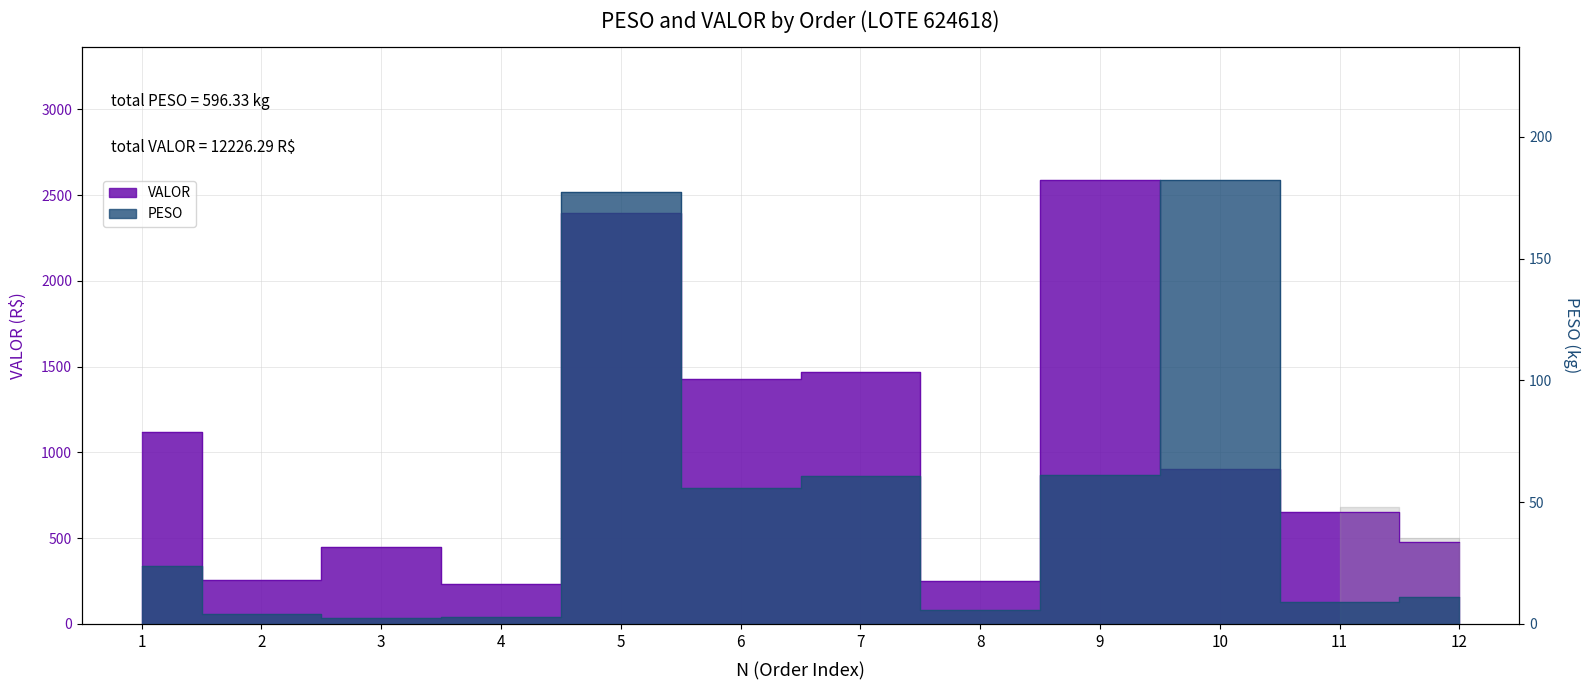

True or false: PESO and VALOR cross at least once.

False